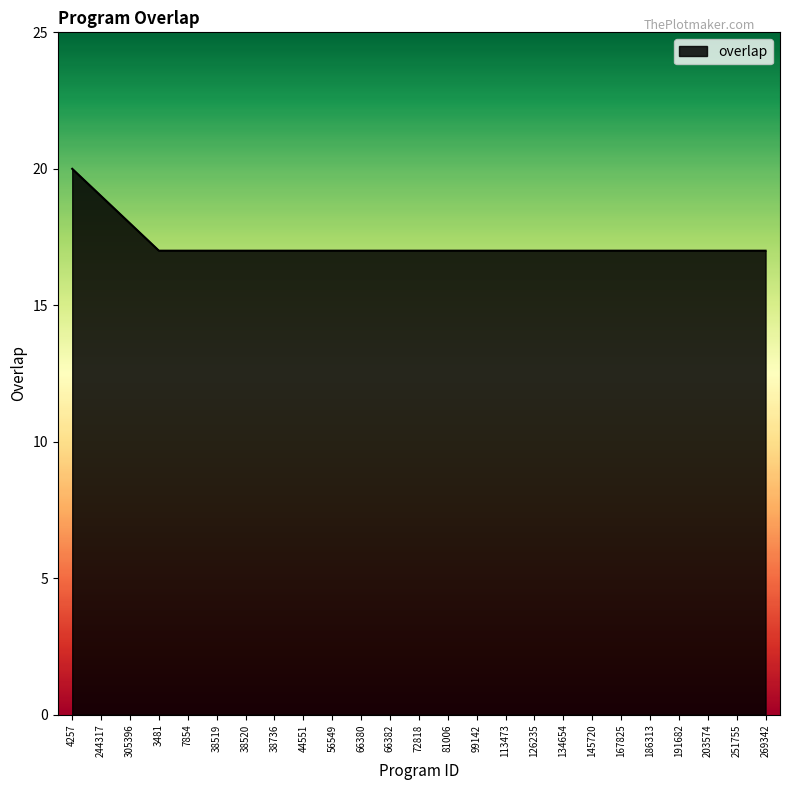

The chart shows a value of 17 at 3481. True or false?

True